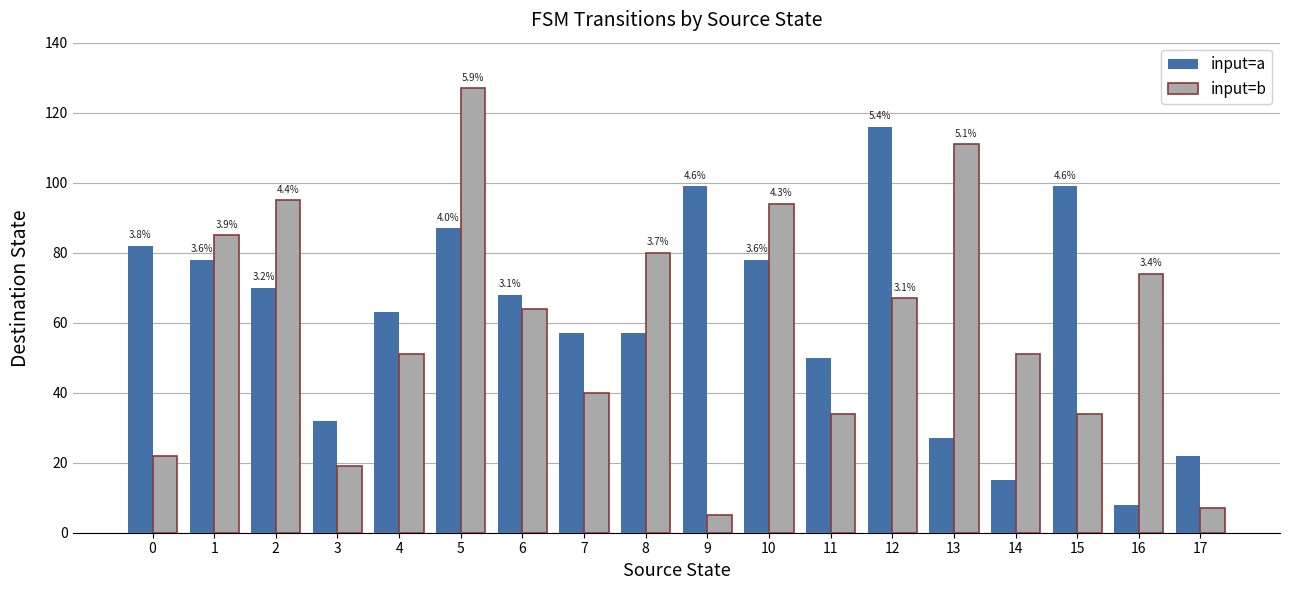

What is the difference between the maximum and minimum values in the input=b series?

122